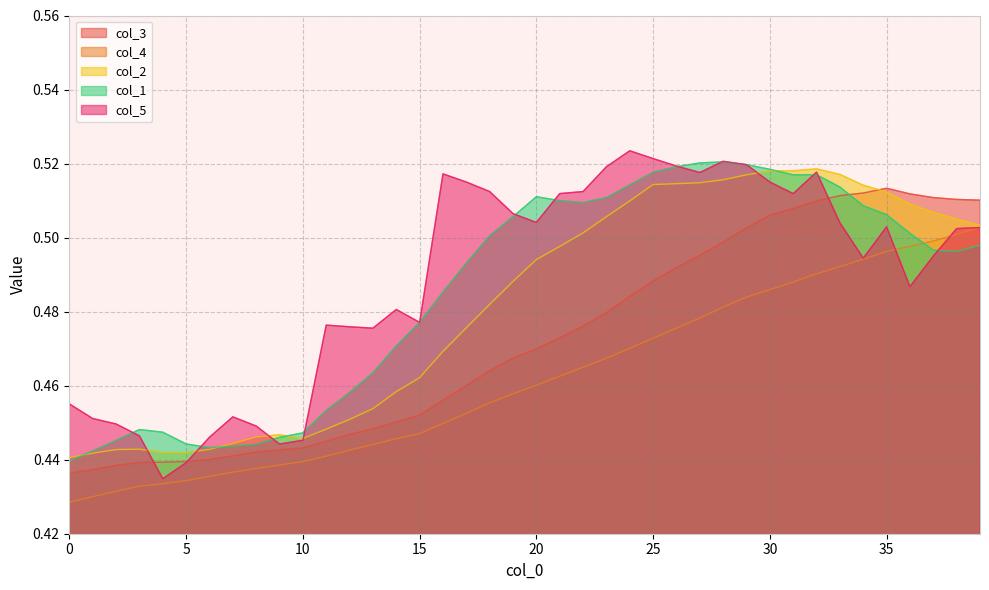

At how many categories does at least one series exceed 0?

40